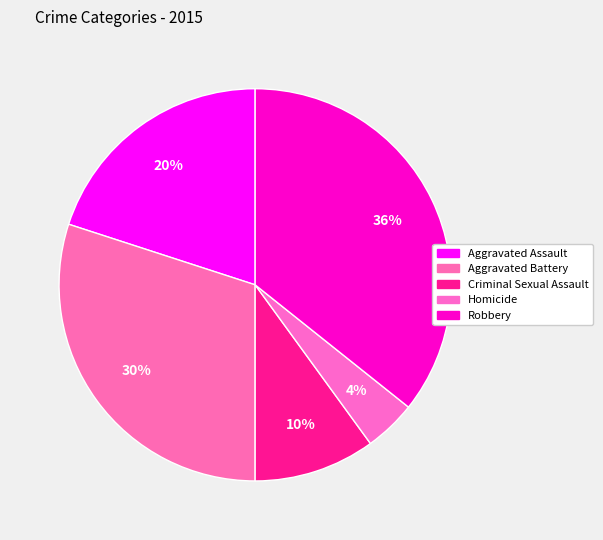

What is the ratio of the value at Robbery to the value at Criminal Sexual Assault?

3.6